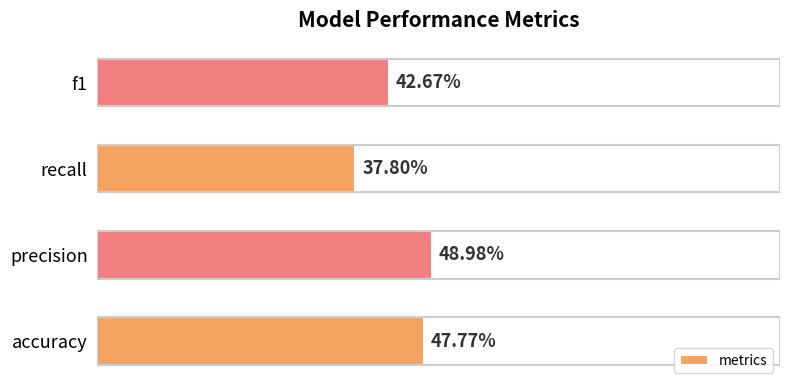

What is the difference between the maximum and second lowest values?

0.1